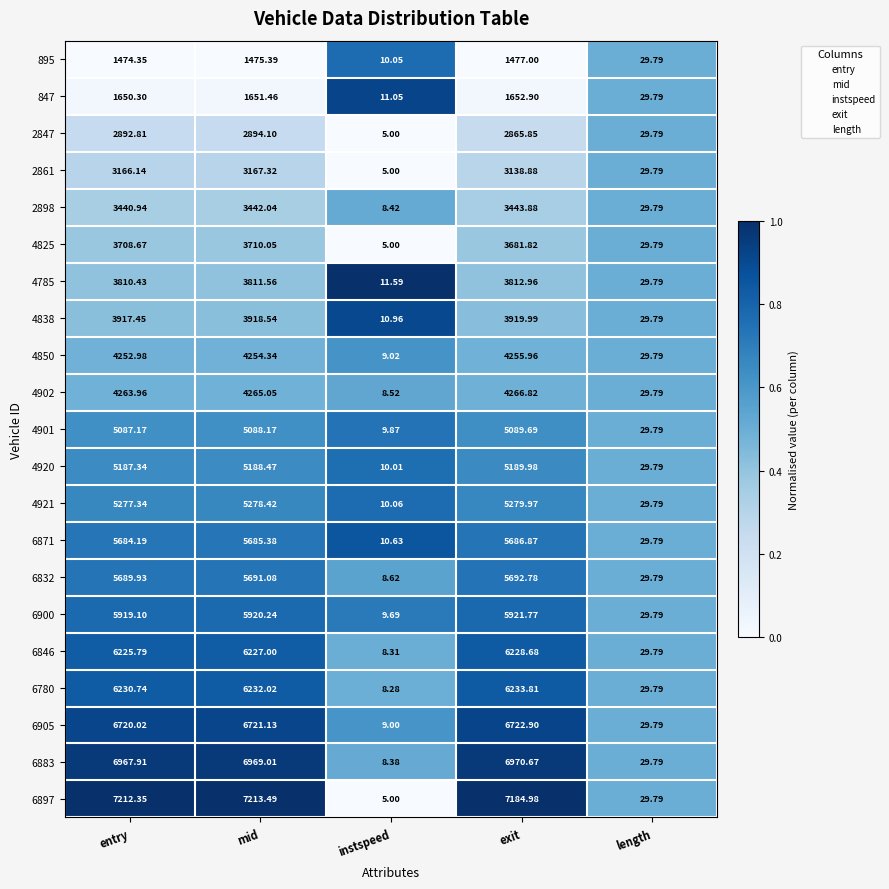

Where does the 6900 series first go above 5919?

entry